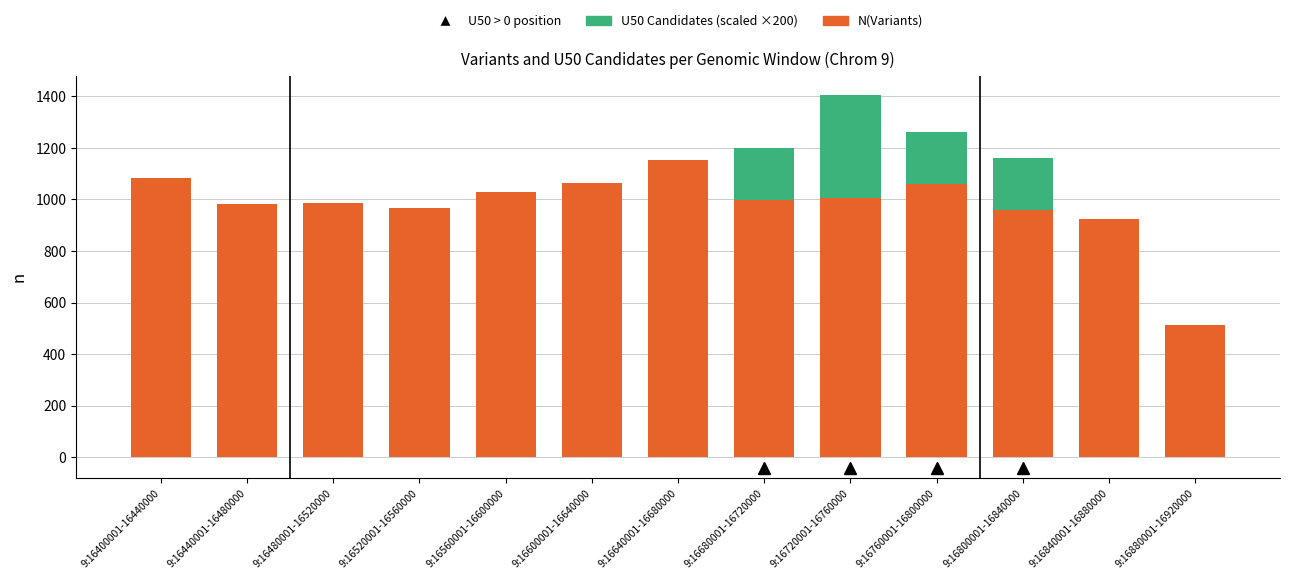

At which category is the sum across all series the highest?

9:16720001-16760000